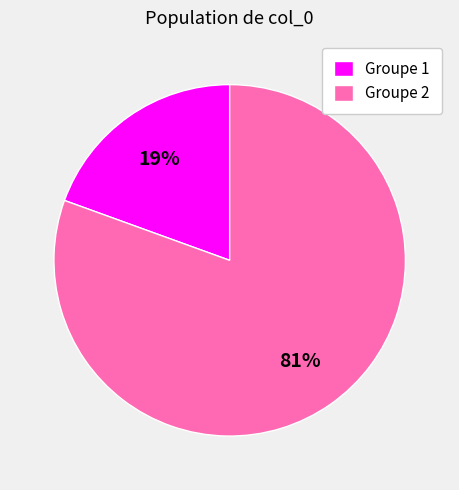

How many segments does this pie chart have?

2